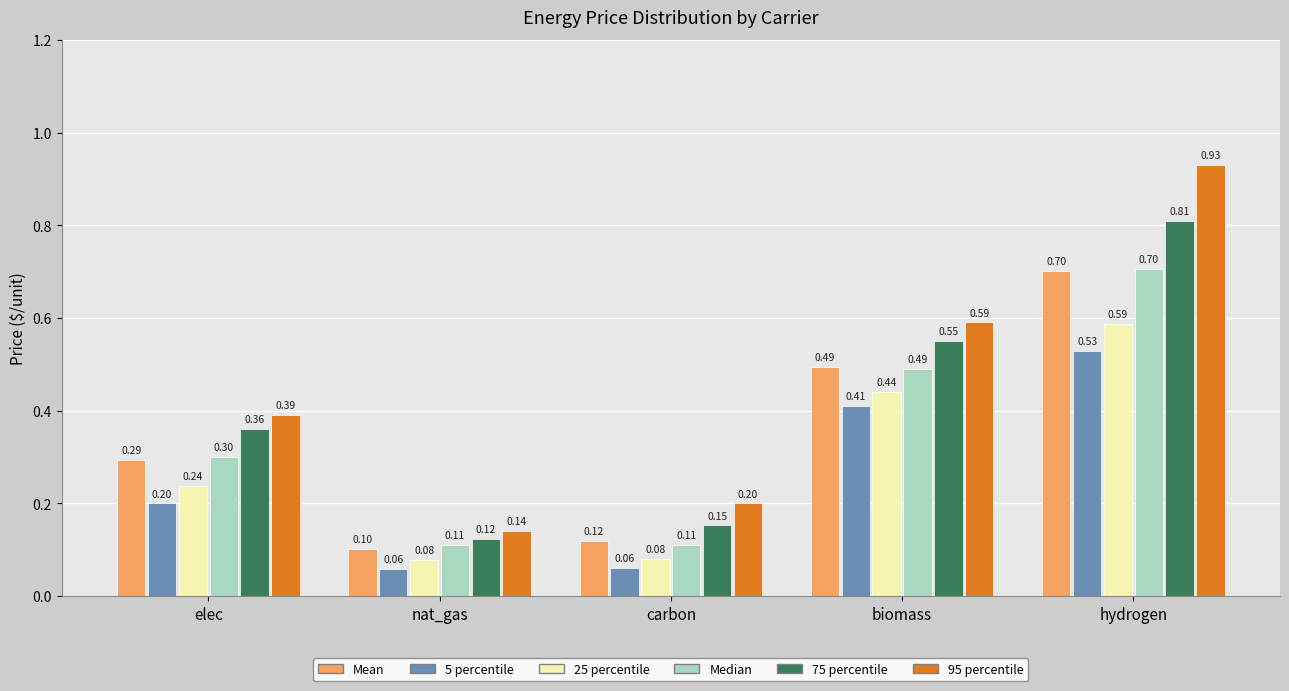

Is the value of 5 percentile at biomass greater than the value of 75 percentile at nat_gas?

Yes